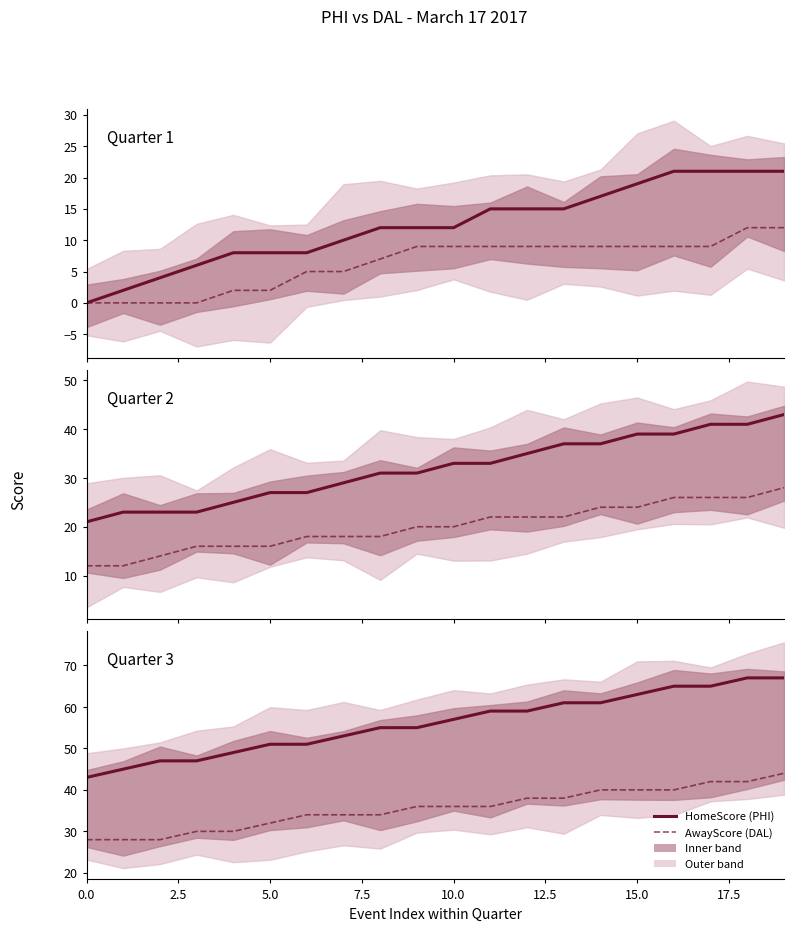

True or false: AwayScore (DAL) has more than 1 points higher than both neighbors.

False